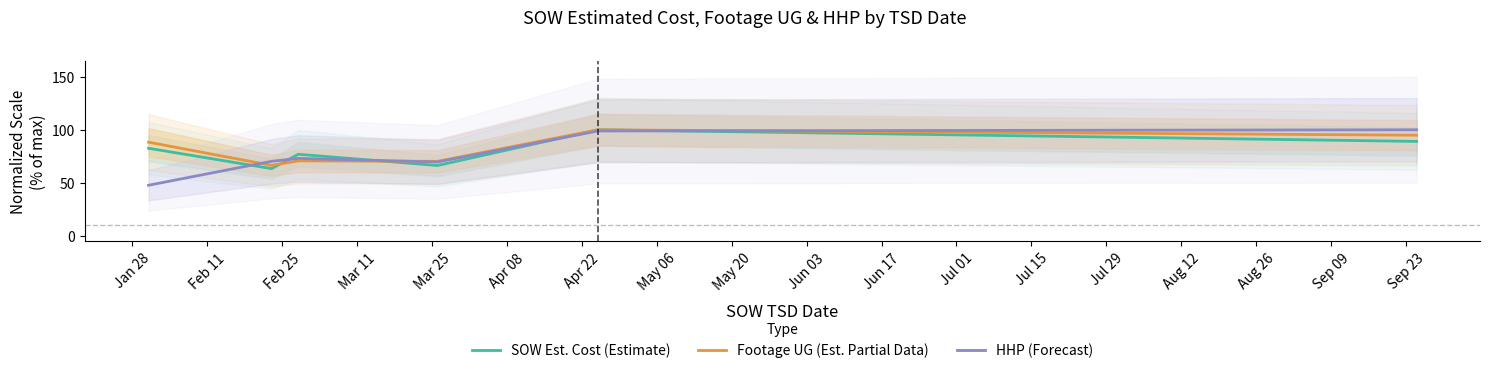

True or false: SOW Est. Cost (Estimate) has more than 0 interior local peaks.

True